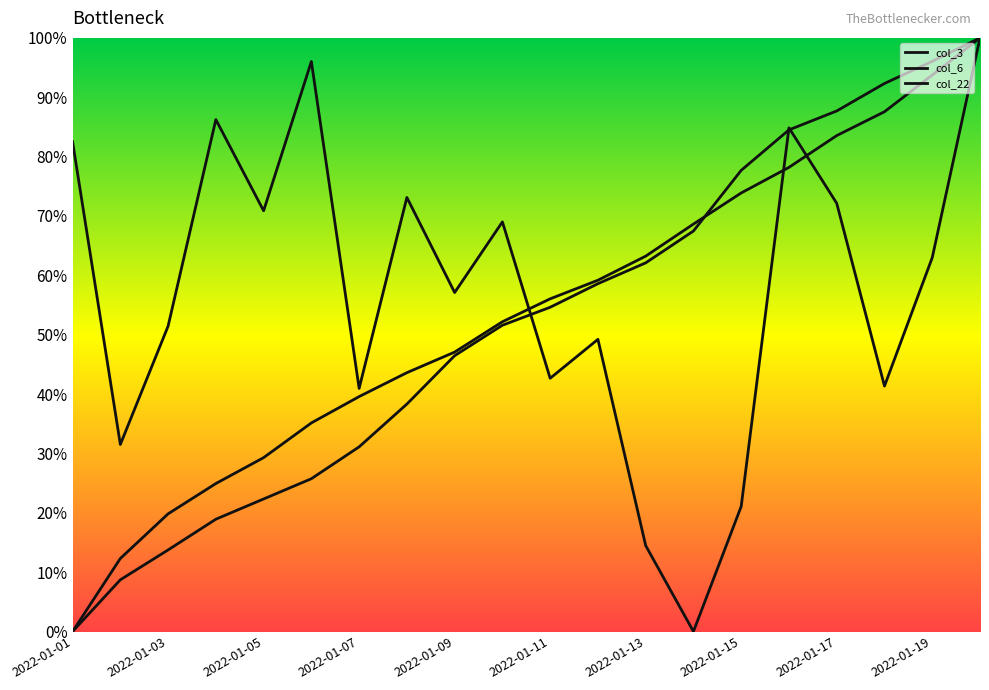

Is this an area chart (filled region under the line)?

No